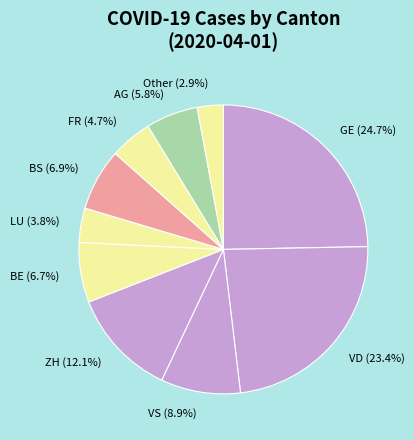

Which category has the biggest portion of the pie?

GE